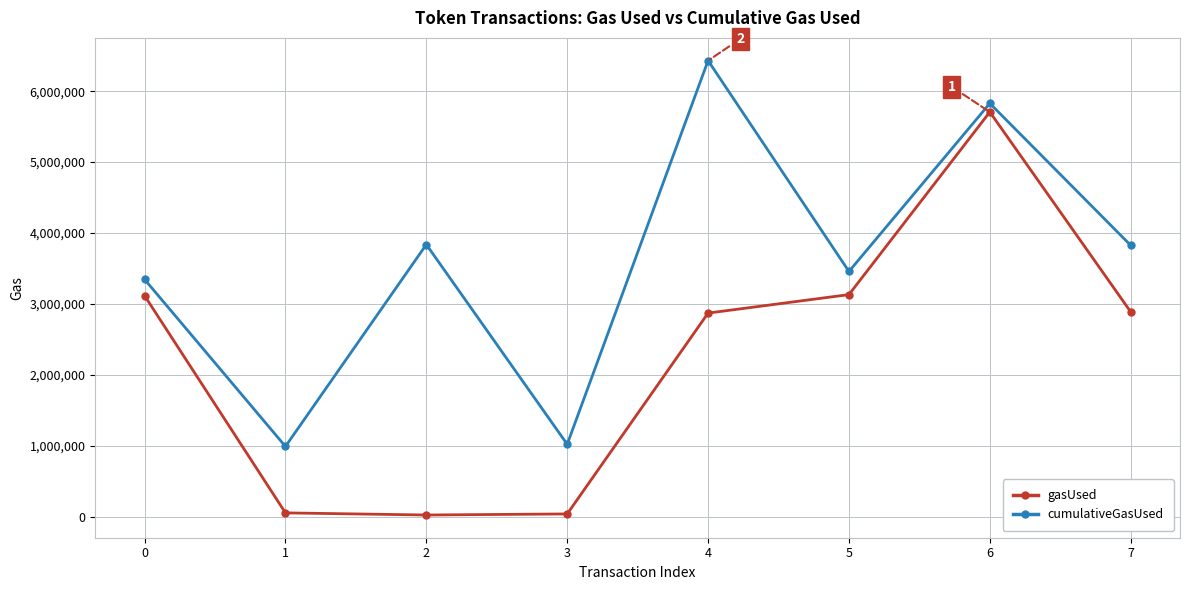

True or false: cumulativeGasUsed has more than 2 points higher than both neighbors.

True